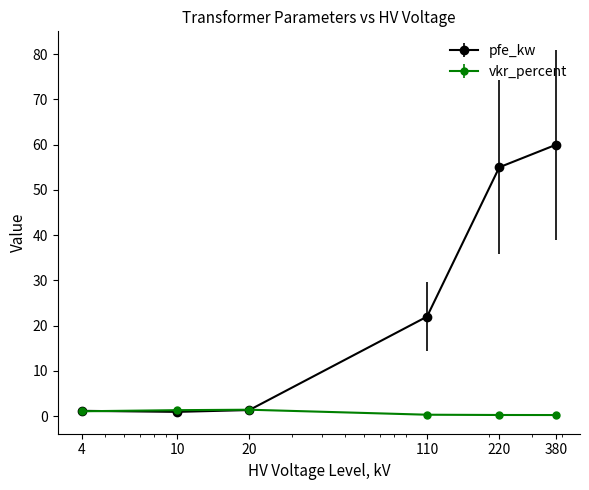

What is the sum of all pfe_kw values?

140.5